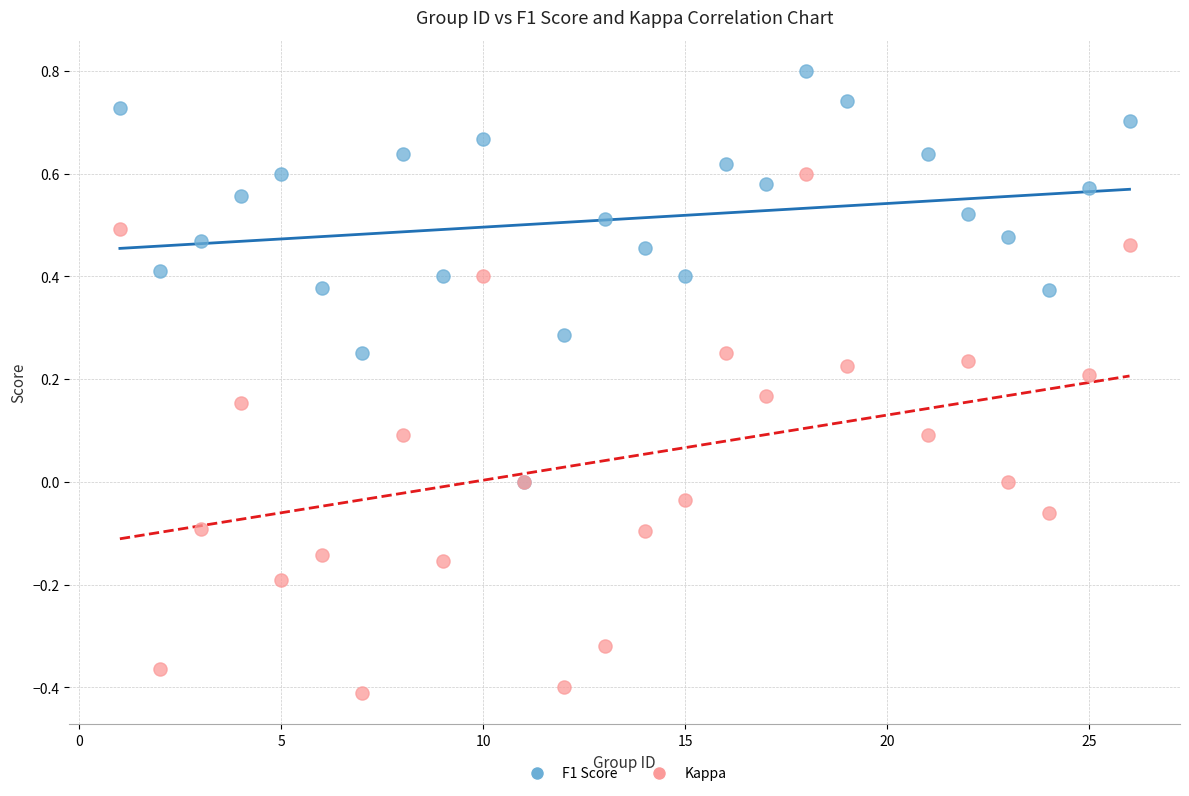

Which series has the widest spread of Y values?

Kappa